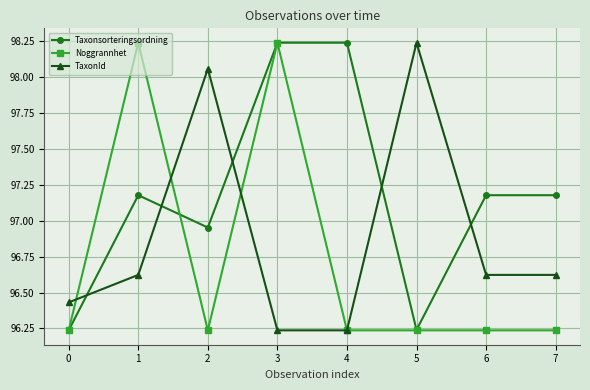

What are all the series names shown in the legend?

Taxonsorteringsordning, Noggrannhet, TaxonId